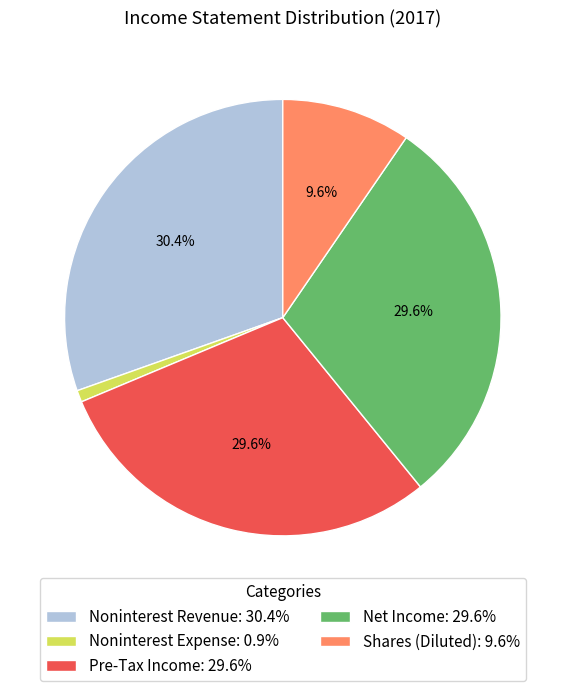

The Shares (Diluted) slice represents 10% of the pie. True or false?

True